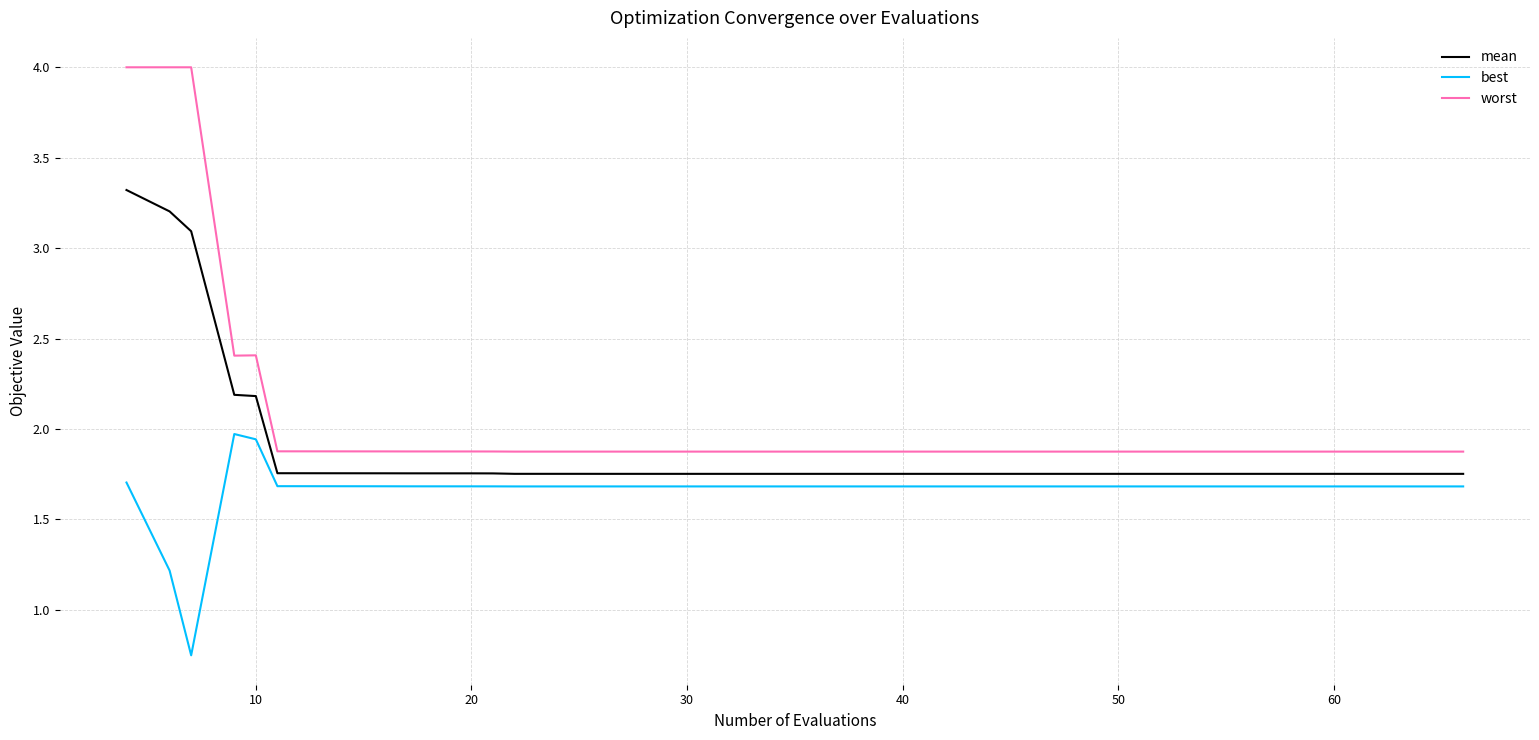

List the series in order of their peak value, lowest first.

best, mean, worst